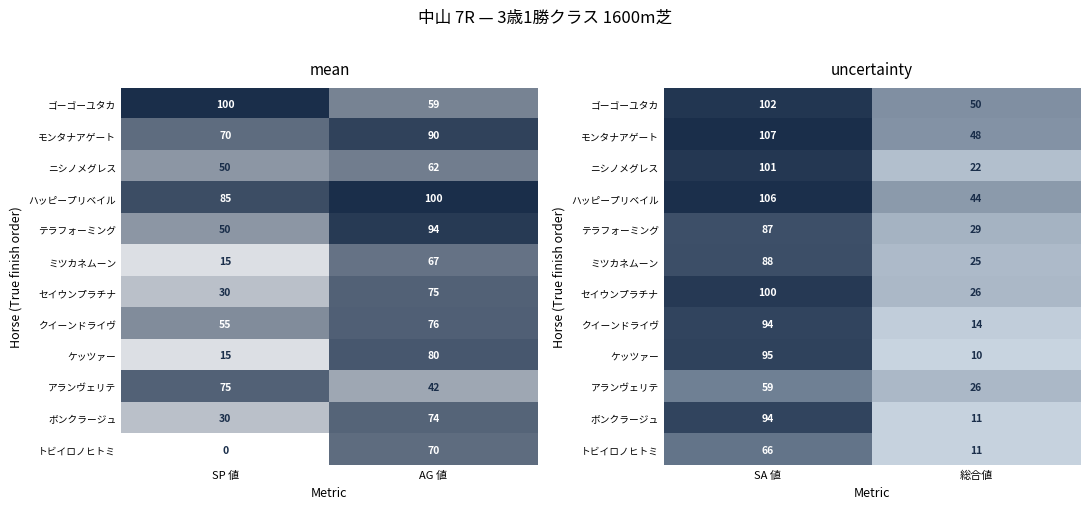

True or false: アランヴェリテ has a value of 0.8 at SA 値.

False